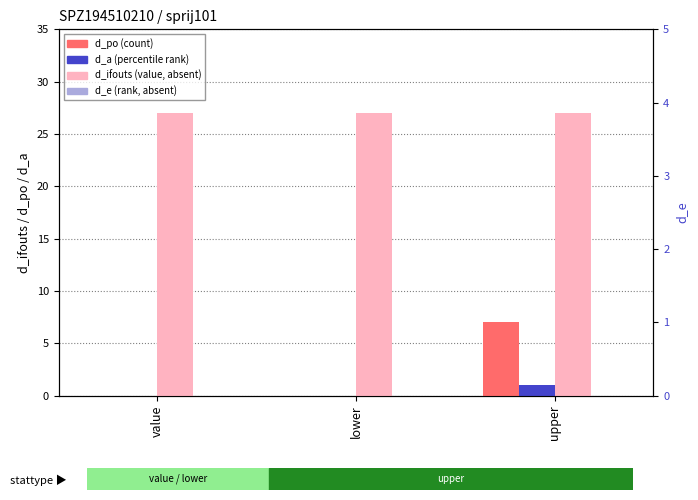

The value of d_po at value is 0. True or false?

True